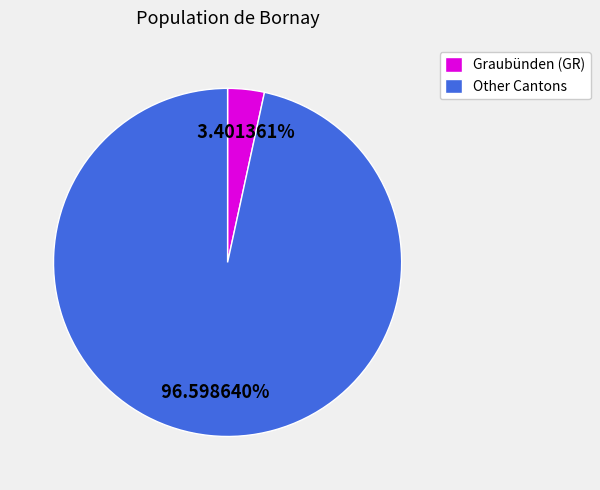

Is there a majority slice in this chart?

Yes